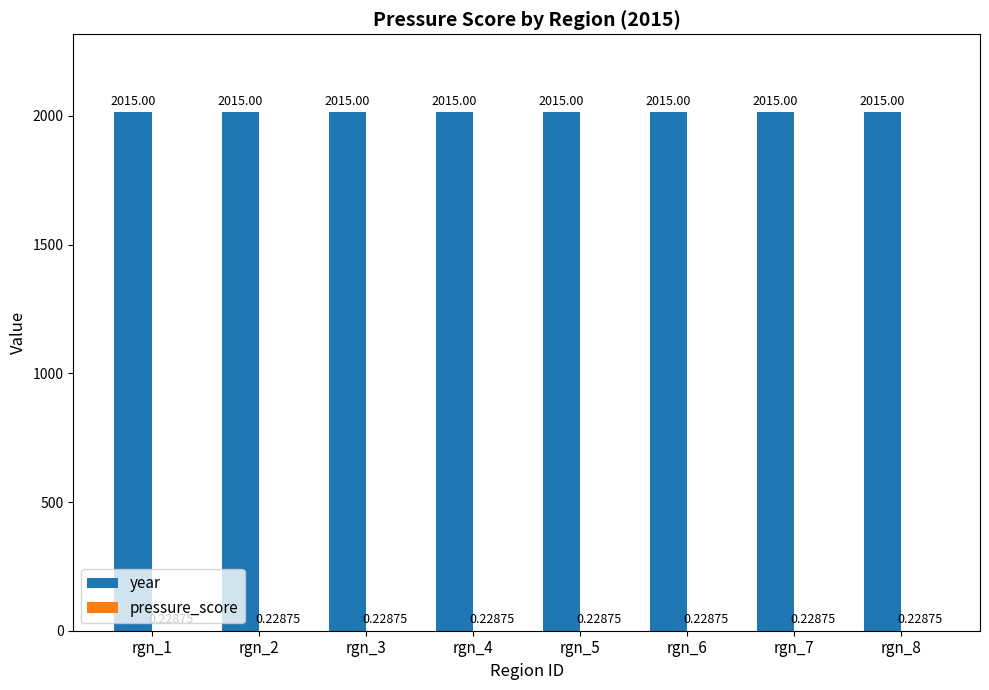

What is the total value across all series at rgn_1?

2015.2